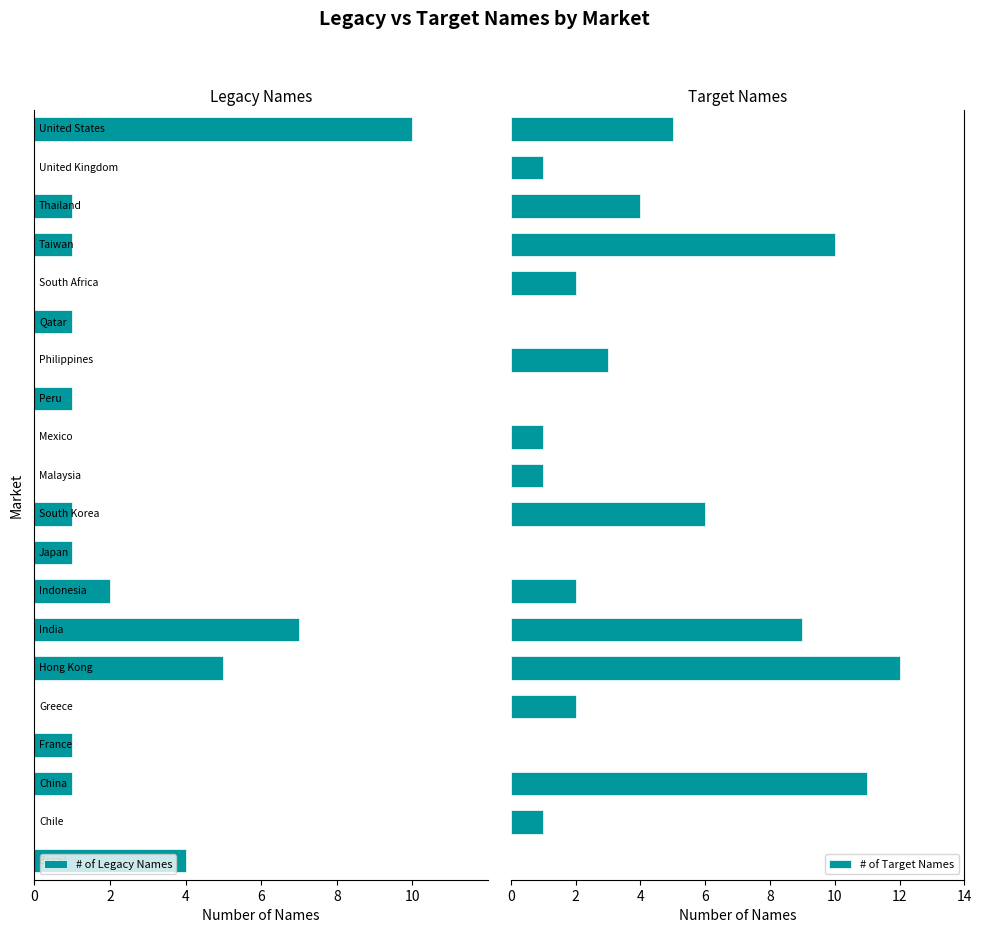

Reading left to right, extract all data points from this chart.

# of Legacy Names: -4	0	-1	-1	0	-5	-7	-2	-1	-1	0	0	-1	0	-1	0	-1	-1	0	-10
# of Target Names: 0	1	11	0	2	12	9	2	0	6	1	1	0	3	0	2	10	4	1	5